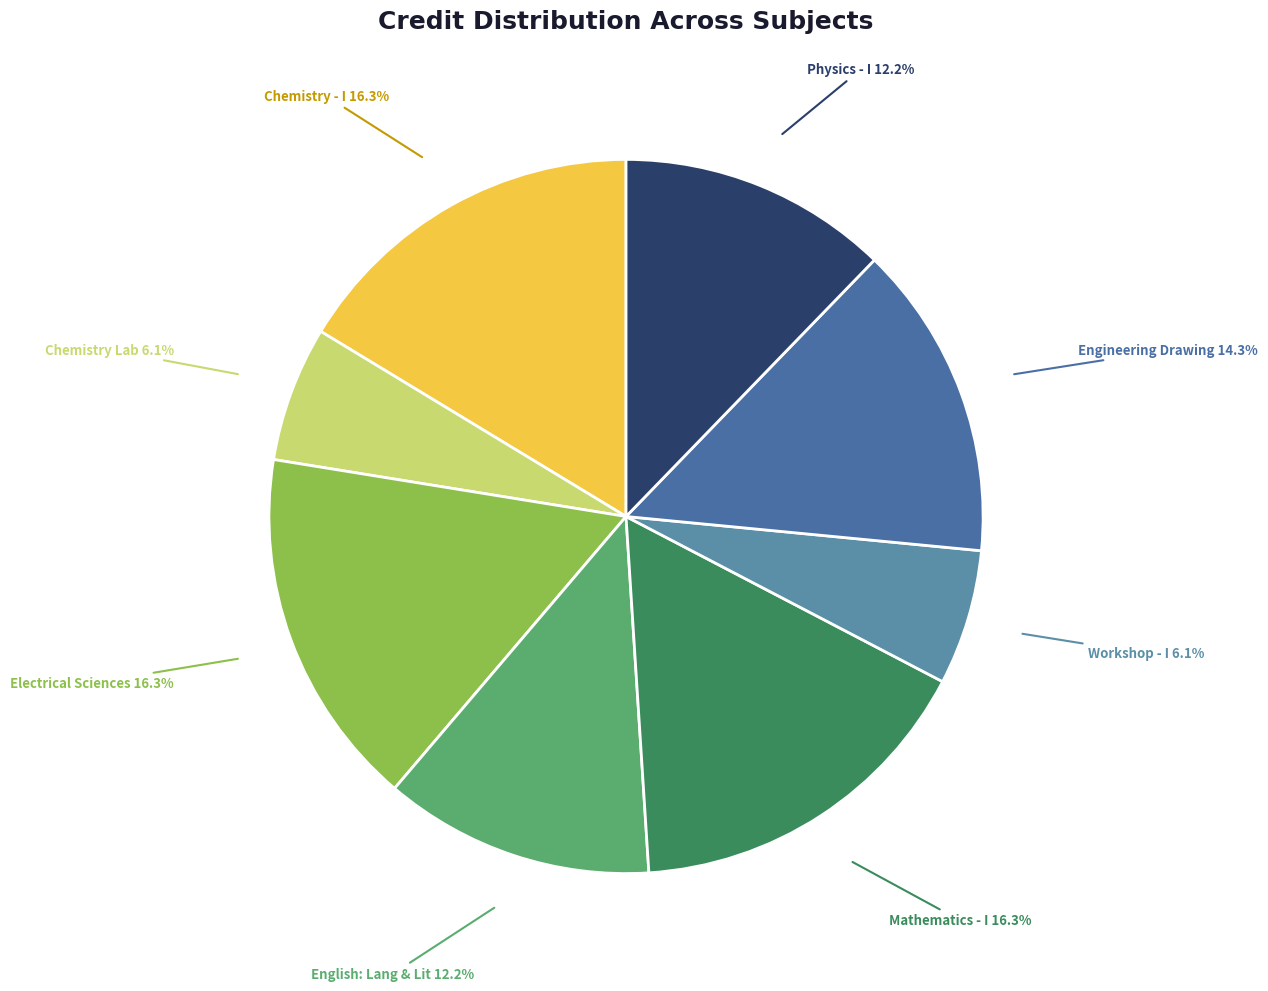

How many slices are in this pie chart?

8